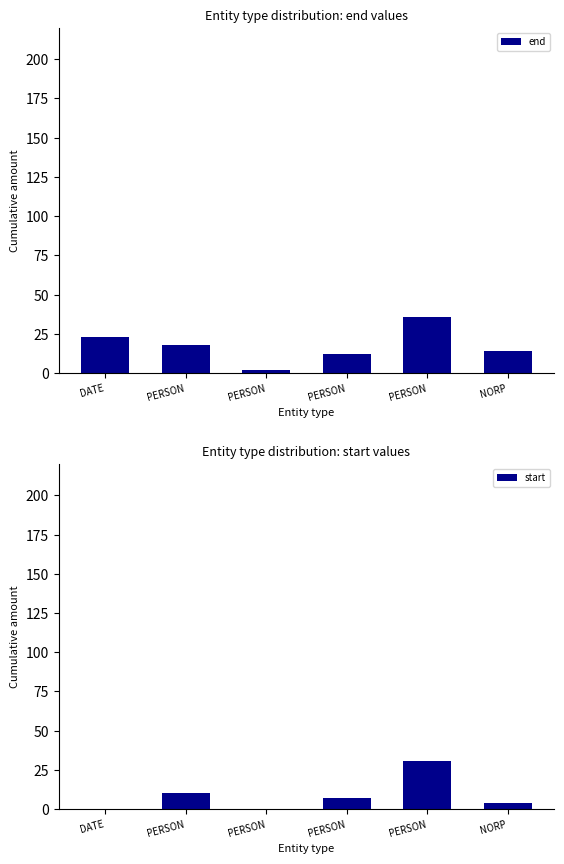

At which category does the chart reach its minimum across all series?

DATE